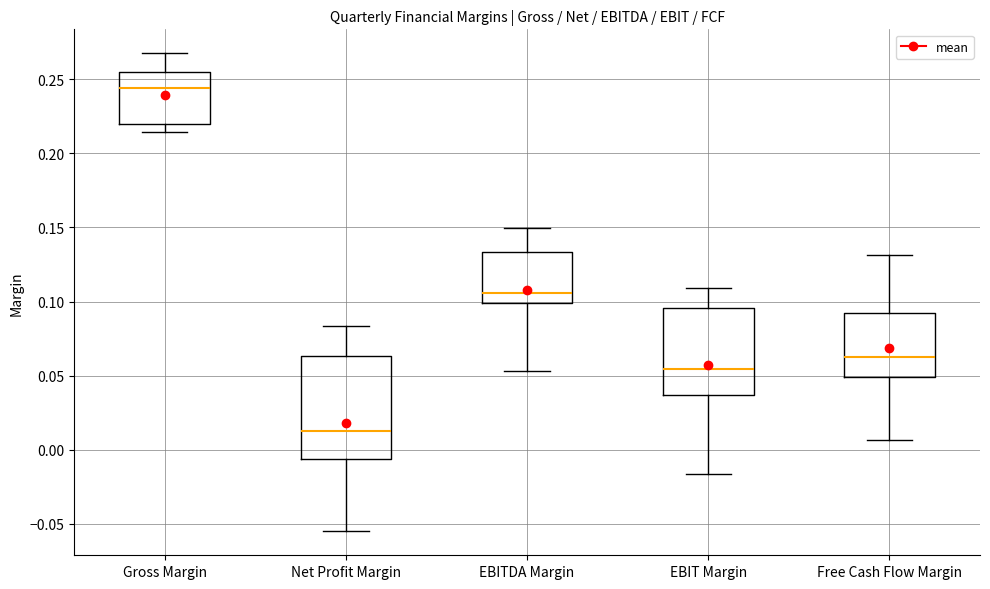

Which box has the lowest median line?

Net Profit Margin